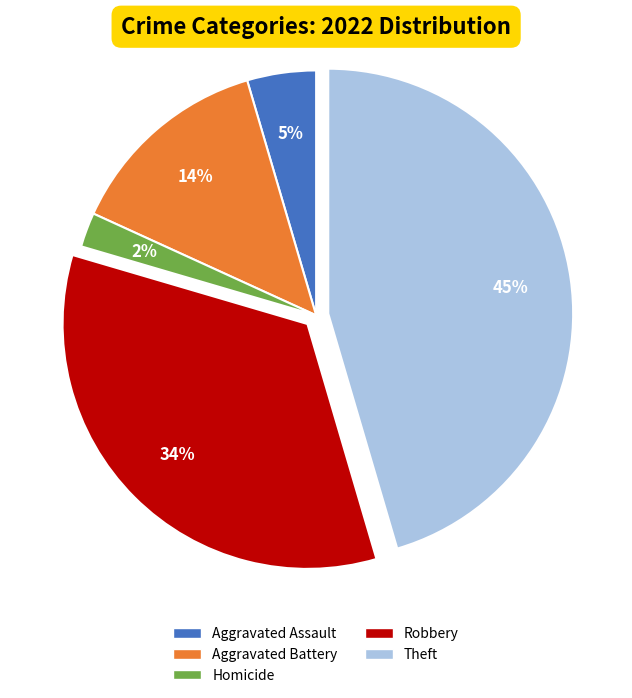

Is there a majority slice in this chart?

No